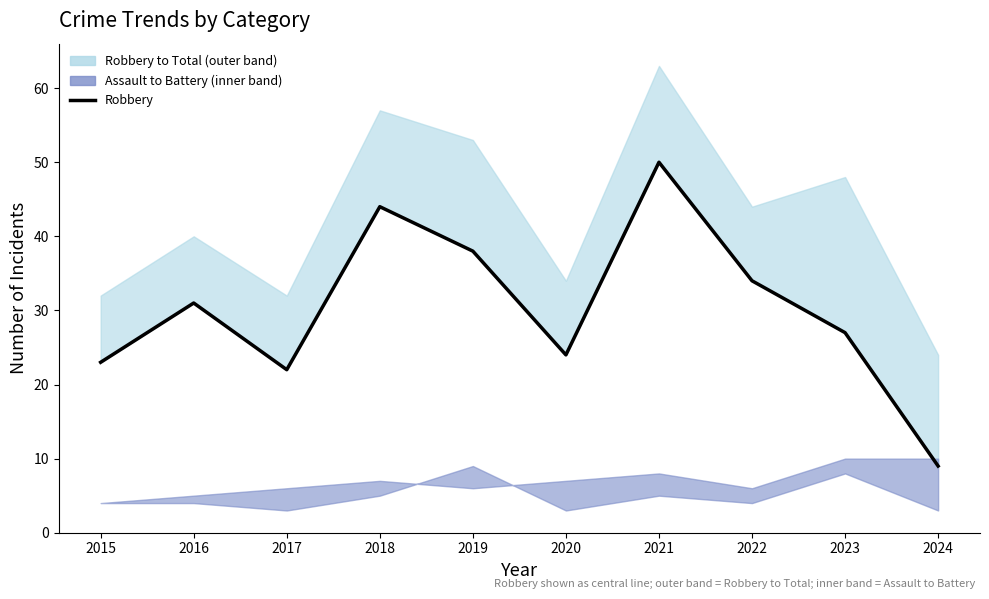

List the labels in order of value, smallest first.

2024, 2017, 2015, 2020, 2023, 2016, 2022, 2019, 2018, 2021